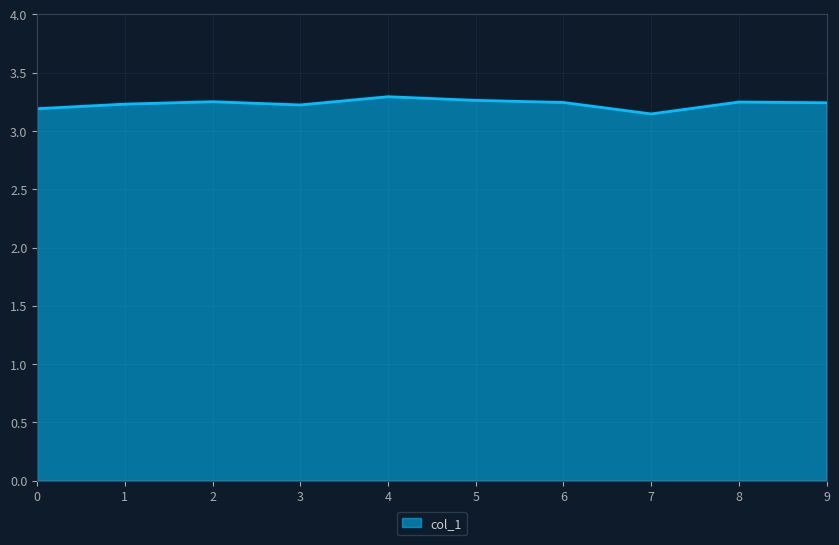

What is the ratio of the value at 2 to the value at 4?

1.0